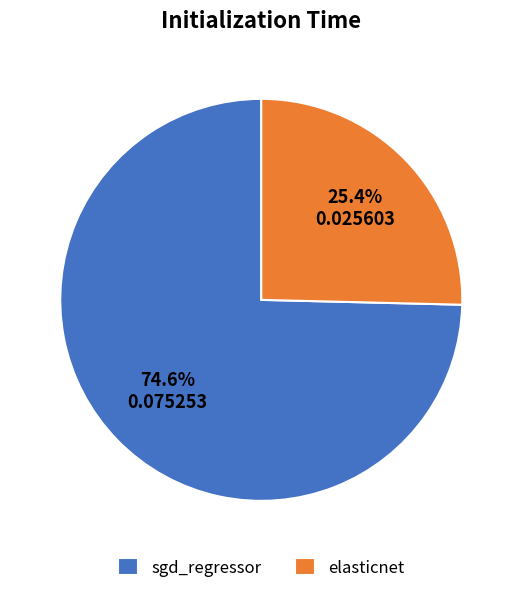

The sgd_regressor slice represents 75% of the pie. True or false?

True